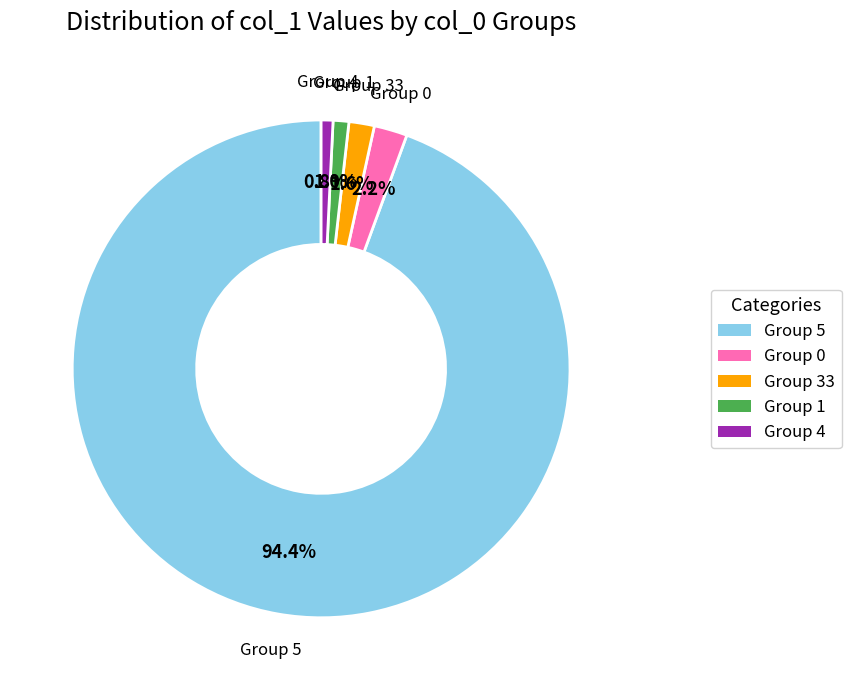

Which category has the biggest portion of the pie?

Group 5